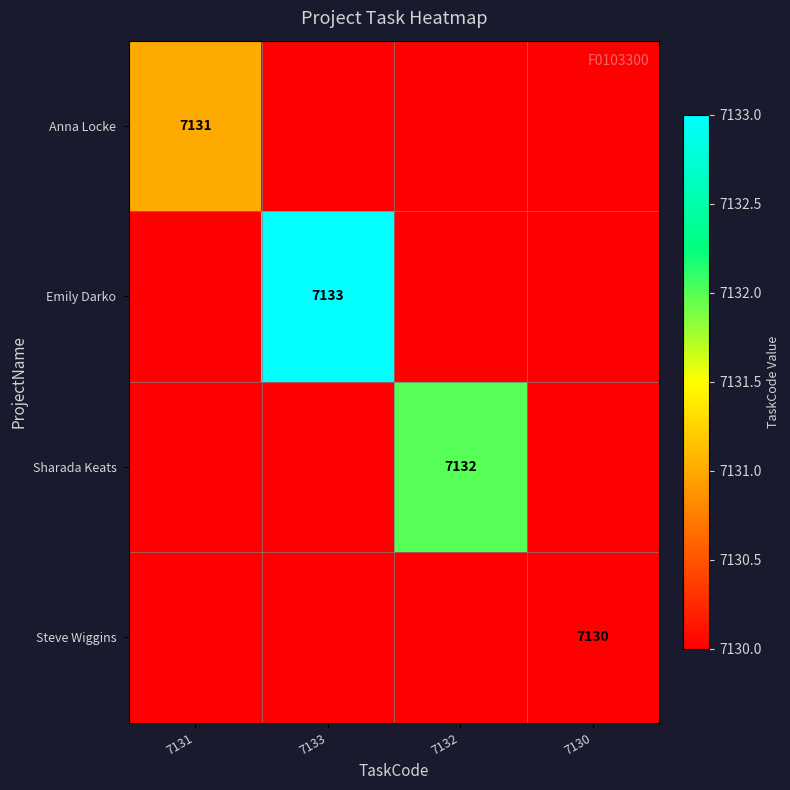

Is the value of Emily Darko at 7130 greater than the value of Anna Locke at 7132?

No